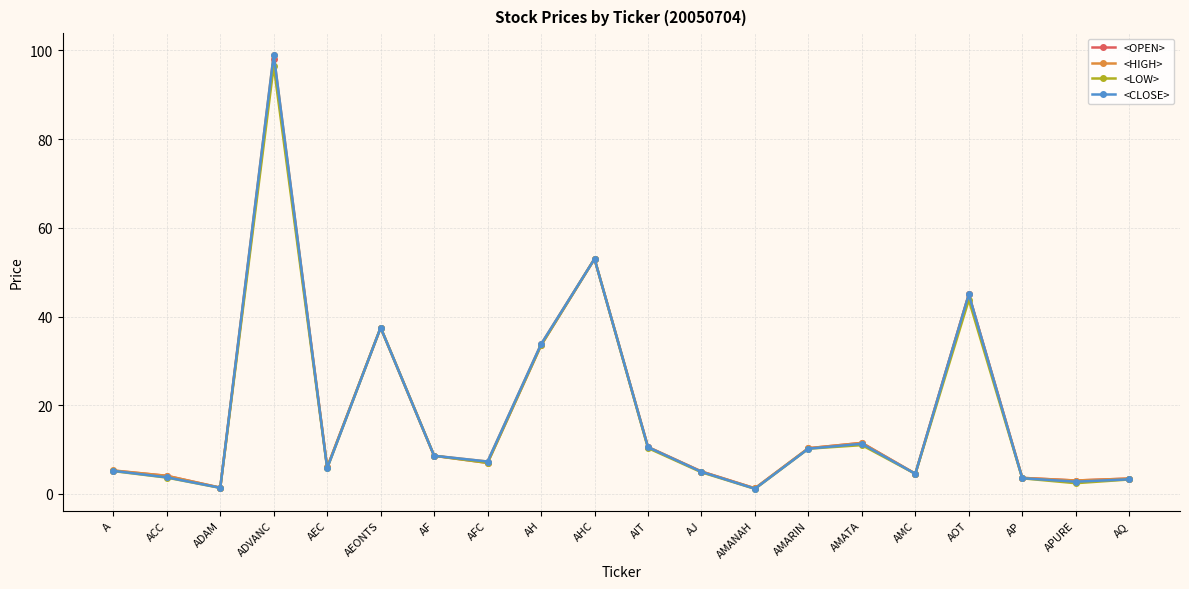

At which category is the sum across all series the highest?

ADVANC